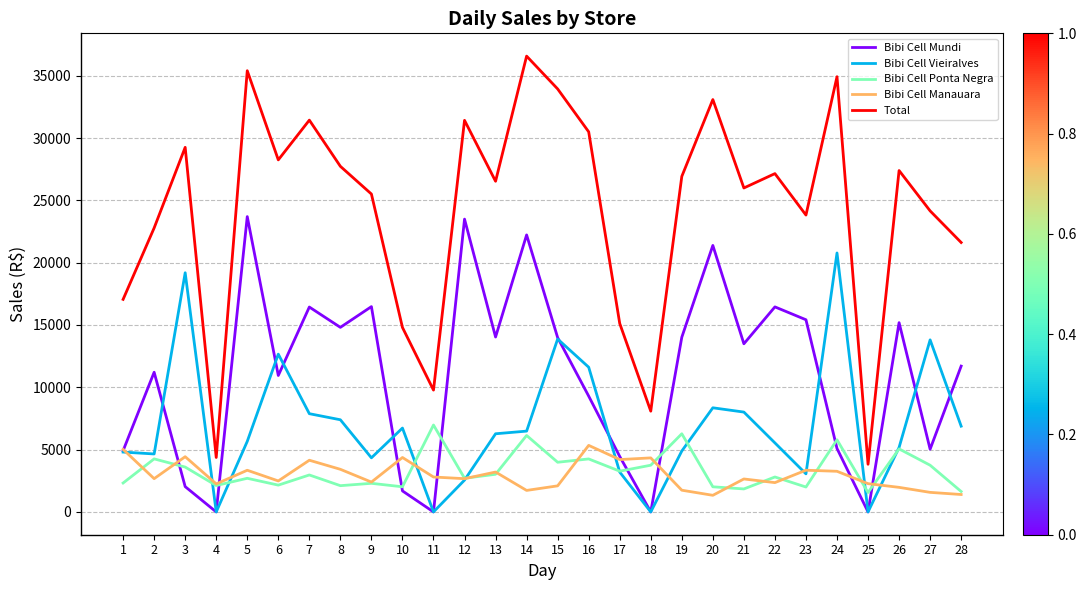

Does the chart have visible grid lines?

Yes